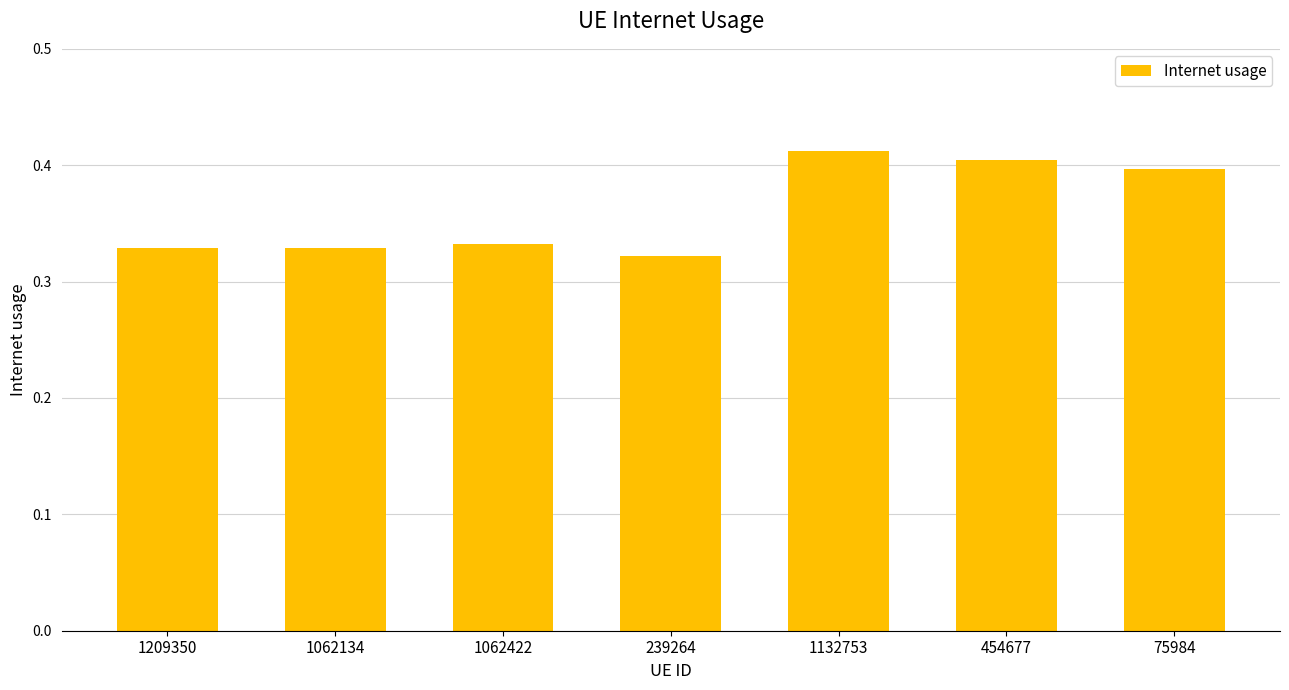

What is the label of the 2nd bar from the right?

454677